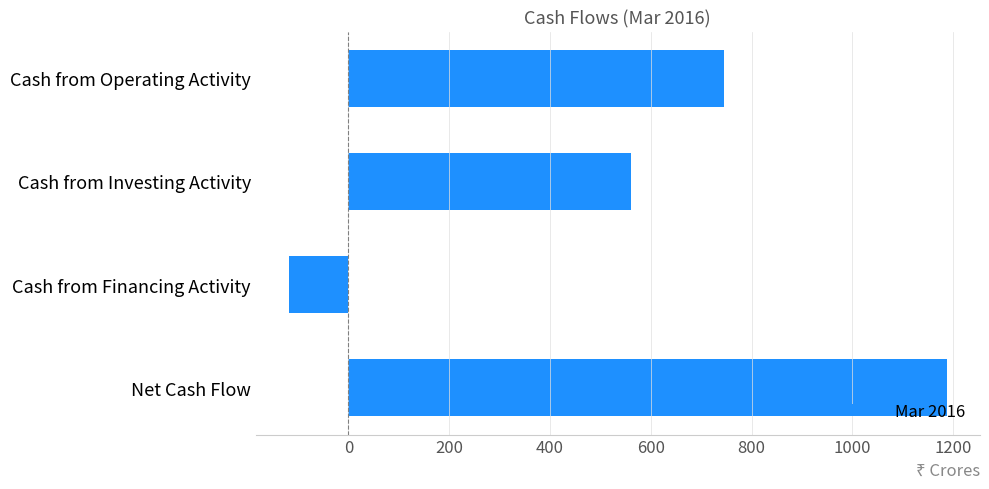

How many data points are less than 746?

2